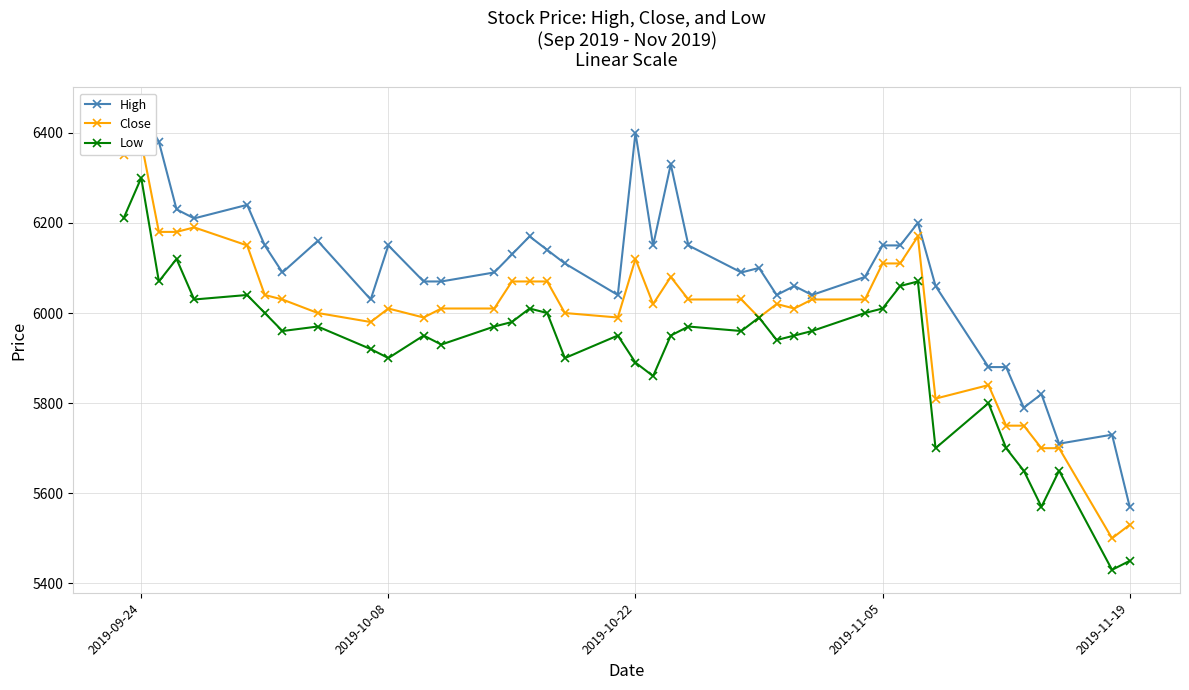

What is the minimum value for Low?

5430